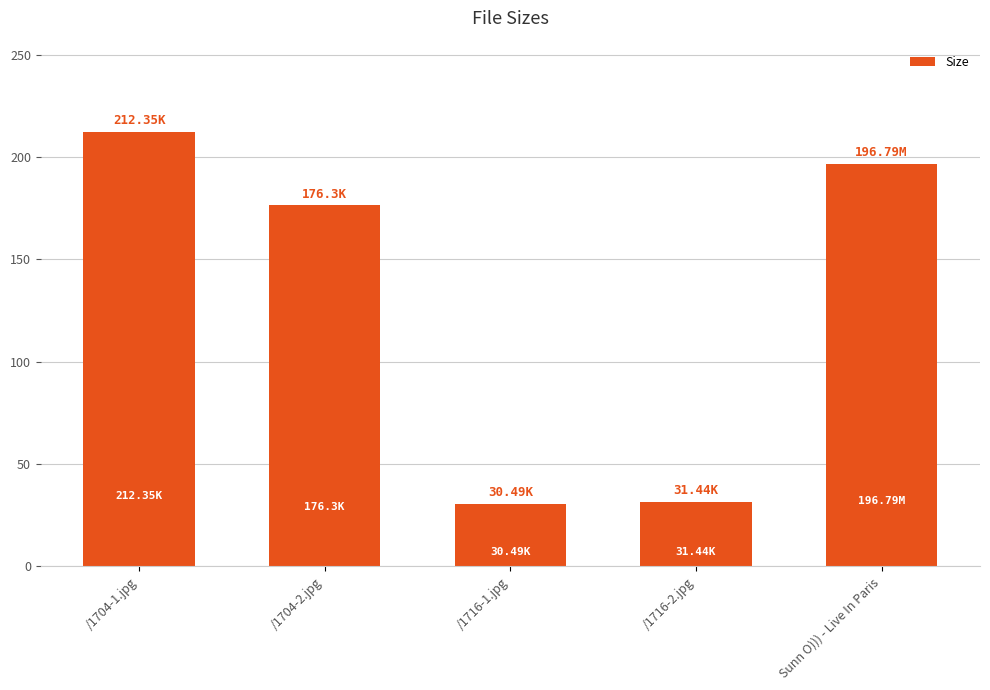

What is the sum of the values at /1716-1.jpg and Sunn O))) - Live In Paris?

227.3